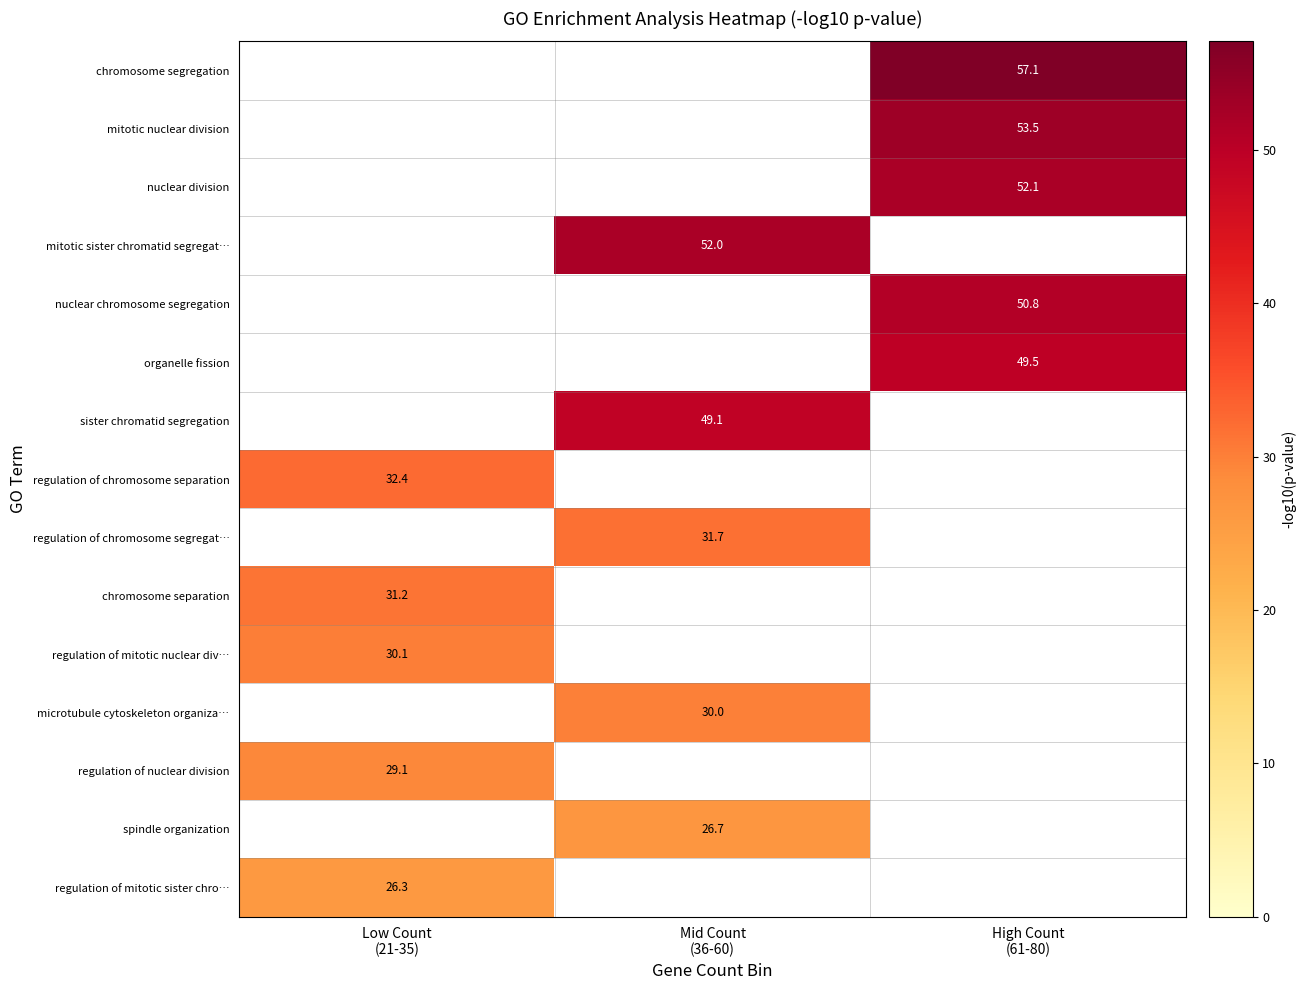

Is the value of spindle organization at High Count (61-80) greater than the value of nuclear division at High Count (61-80)?

No